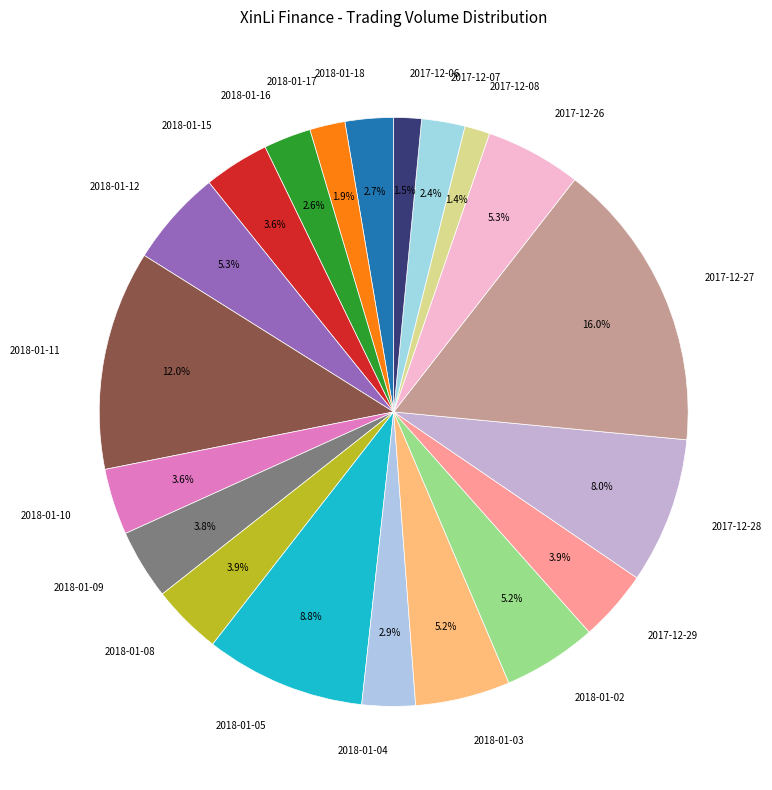

To the nearest percent, what percentage of the pie is 2018-01-10?

4%